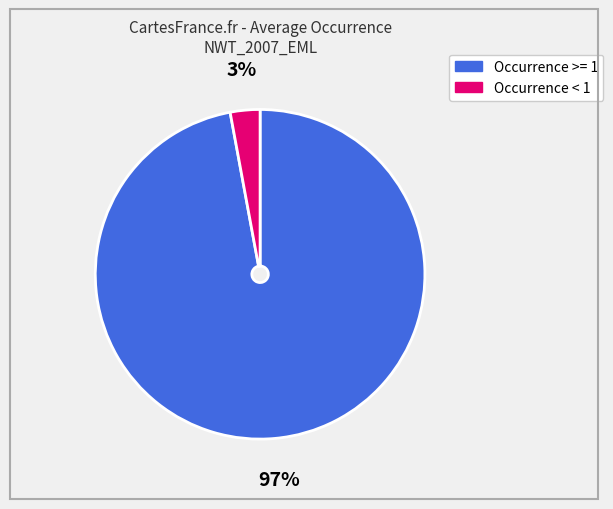

Is there any slice that represents more than half of the pie?

Yes